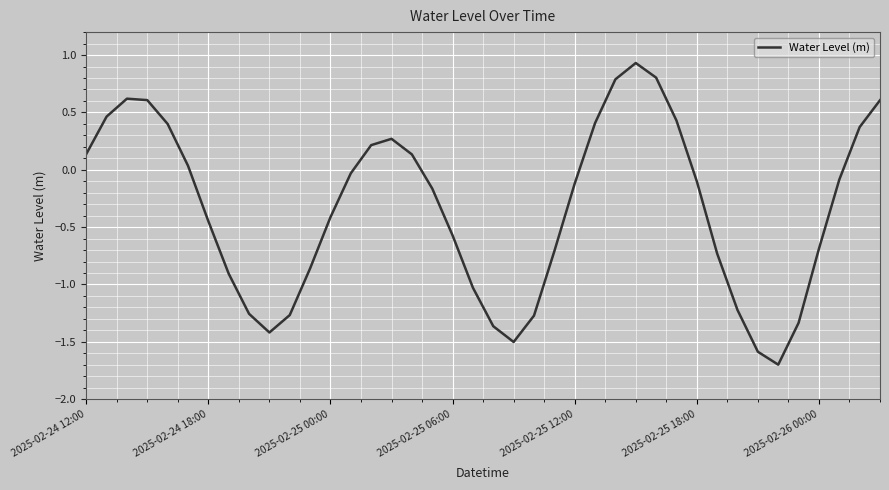

What is the smallest value displayed?

-1.7